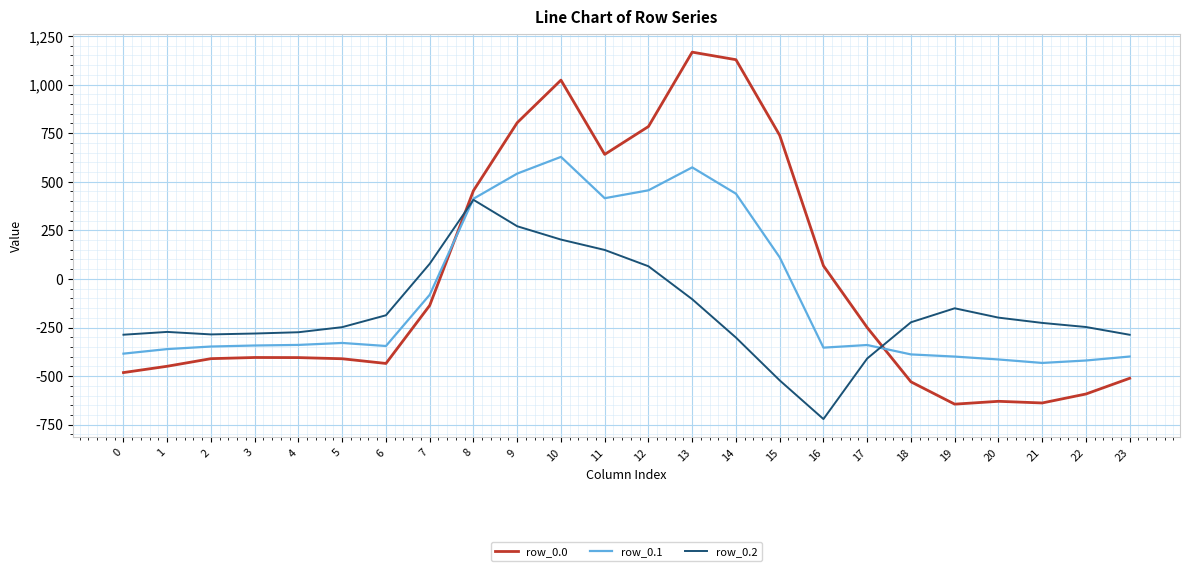

Between 0 and 15, which series saw the biggest shift?

row_0.0